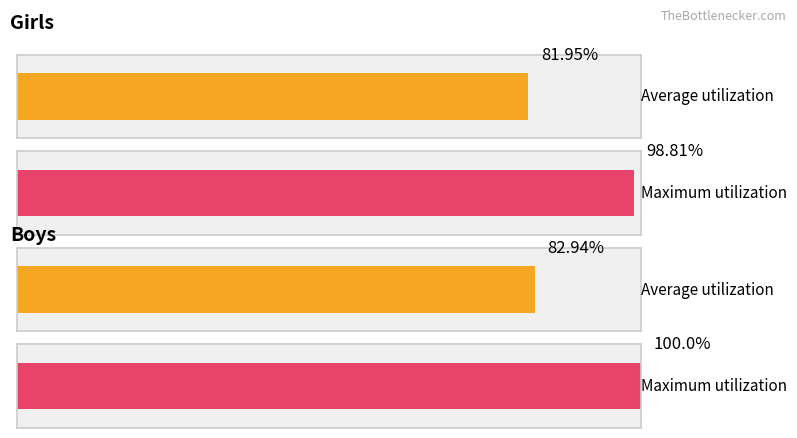

Which series has the largest total across all categories?

Boys